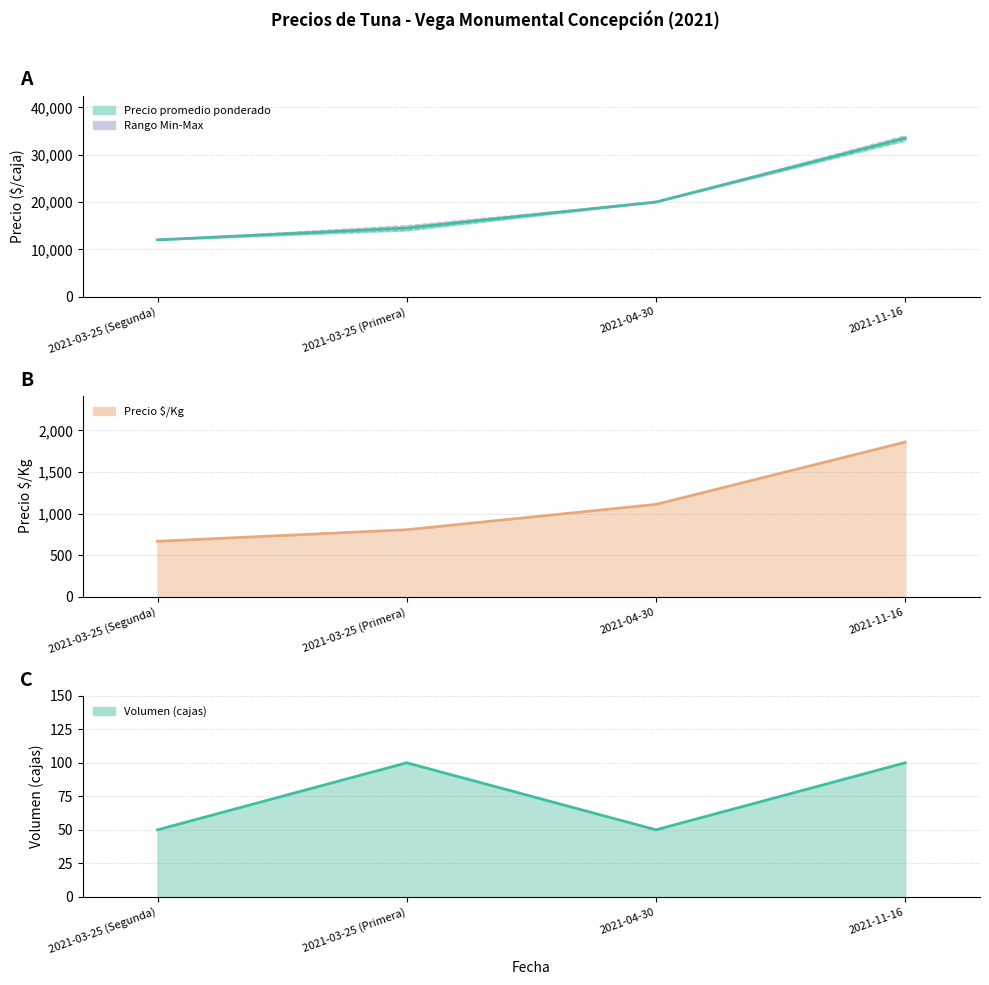

The Precio máximo series shows 18093 at 2021-03-25 (Segunda). True or false?

False